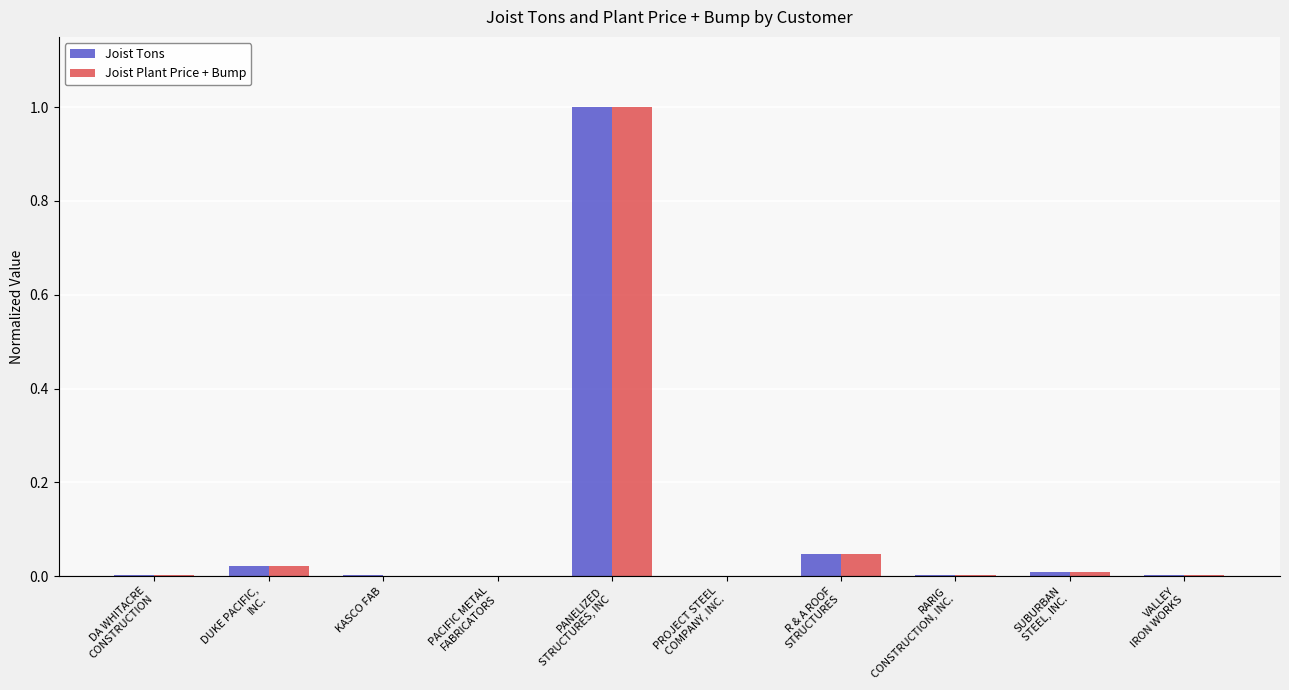

What is the sum of all Joist Plant Price + Bump values?

1.1